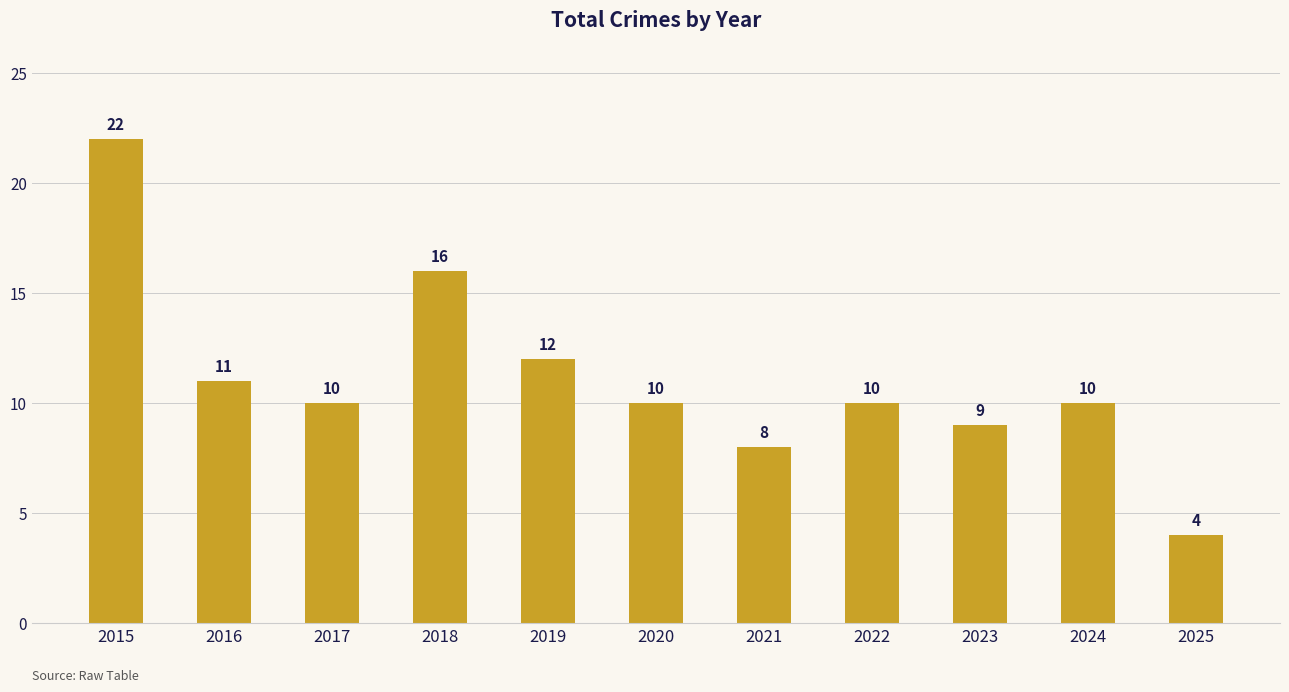

What is the ratio of the value at 2018 to the value at 2016?

1.5